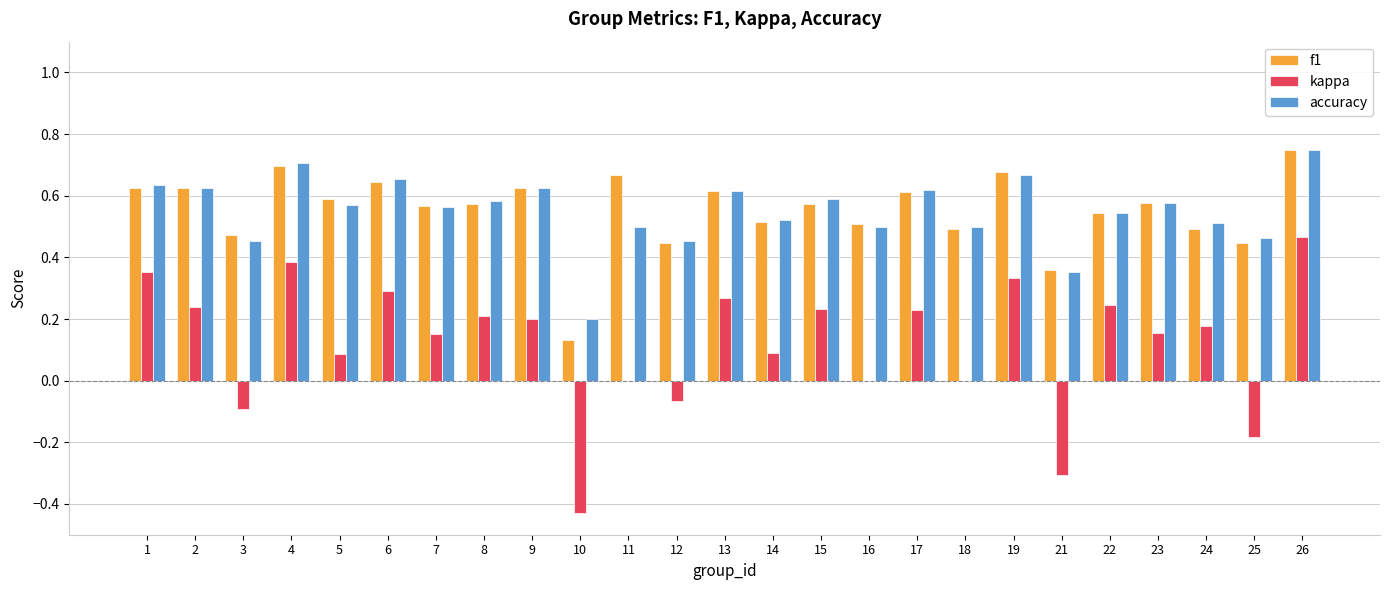

Which series changed the most between 2 and 18?

kappa